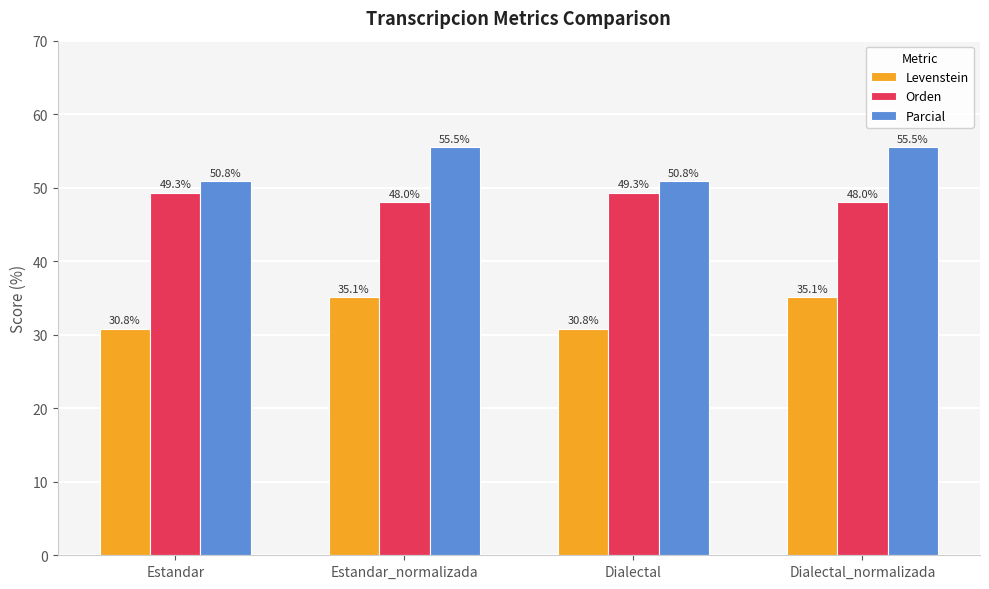

How many Parcial values are between 50 and 55?

2